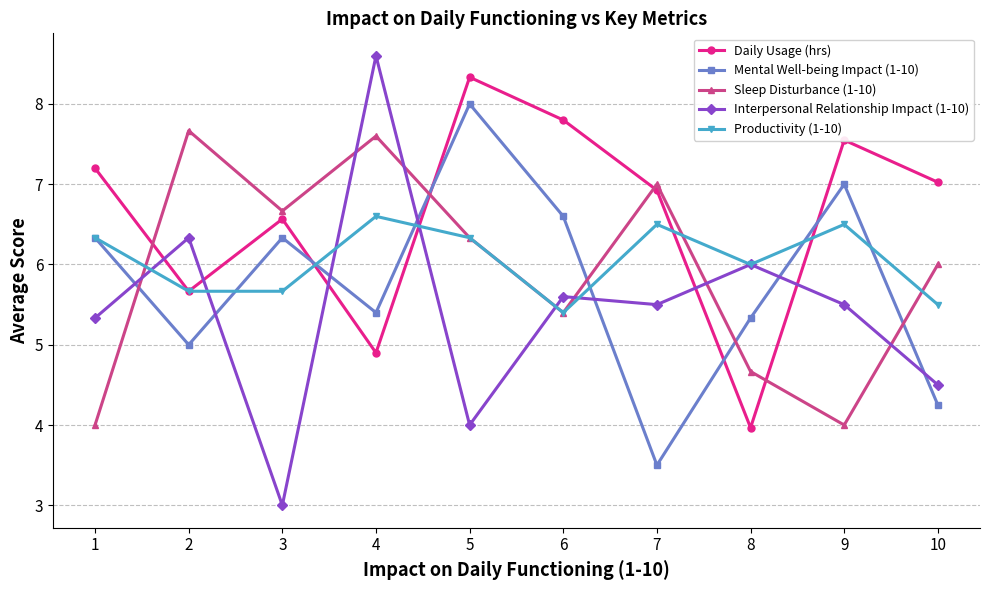

How many interior local peaks does the Sleep Disturbance (1-10) series have?

3